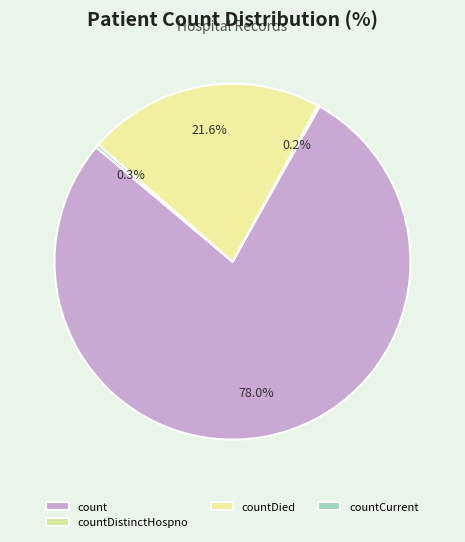

What is the largest slice in the pie chart?

count